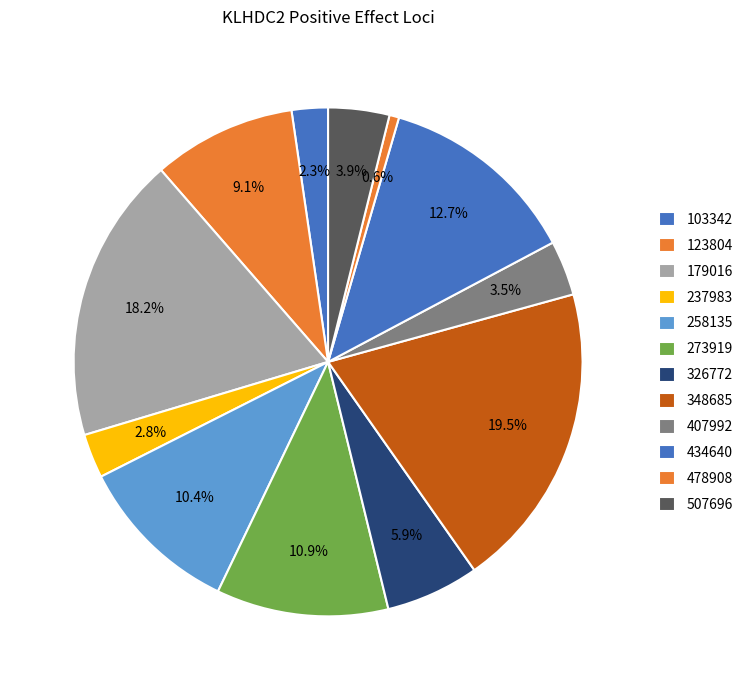

Count the number of slices in the pie.

12